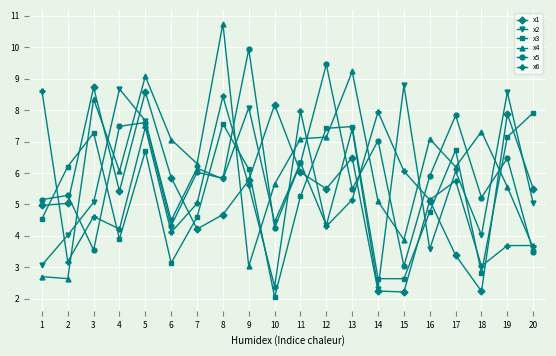

Which series ends up on top after the final intersection of x1 and x4?

x1